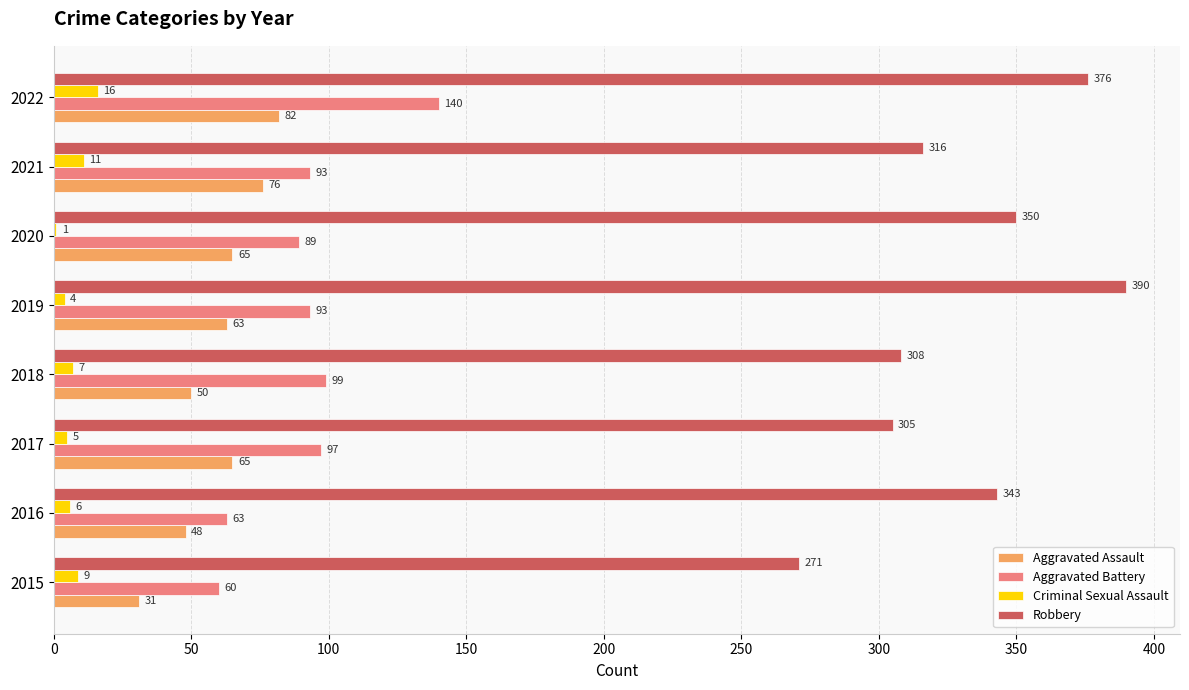

True or false: Robbery has a value of 244 at 2019.

False